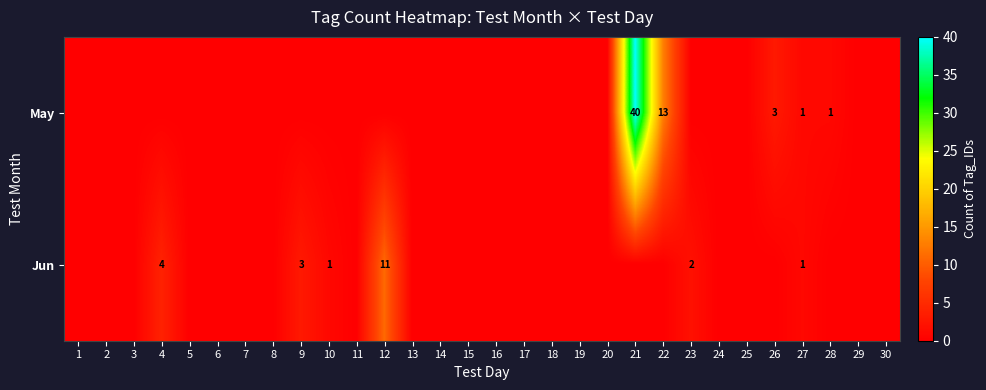

The May series shows 1 at 28. True or false?

True